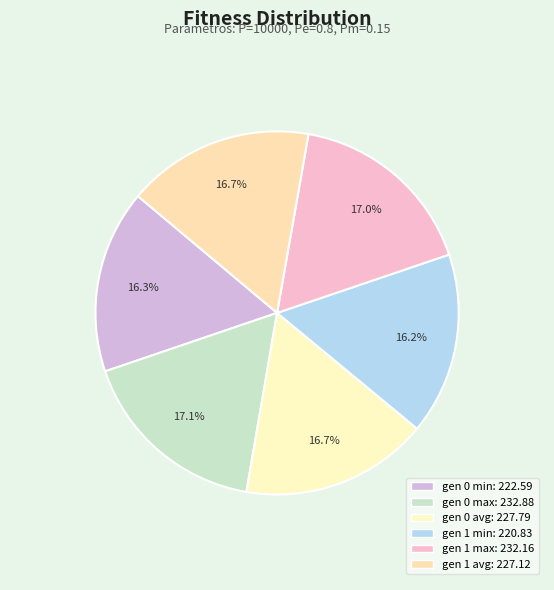

Is there any slice that represents more than half of the pie?

No